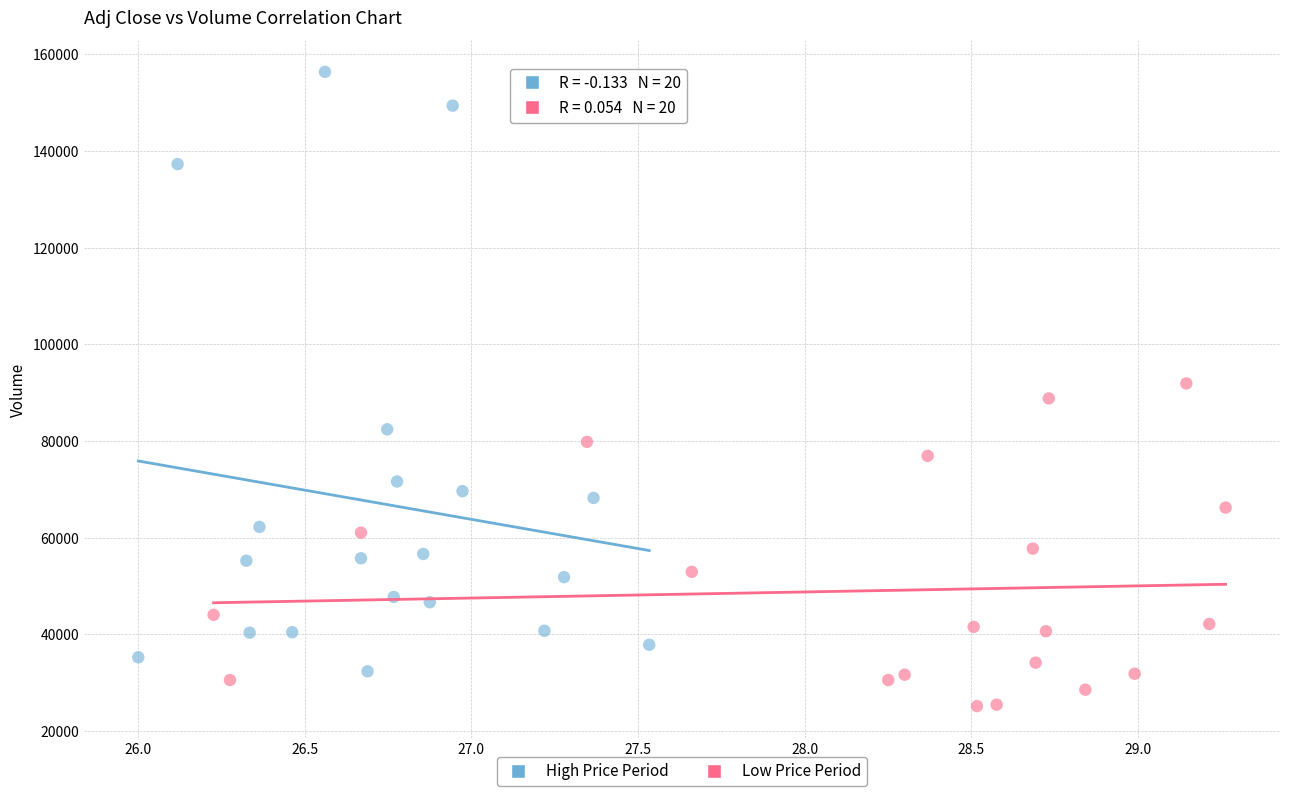

Which series reaches the maximum Y coordinate?

High Price Period